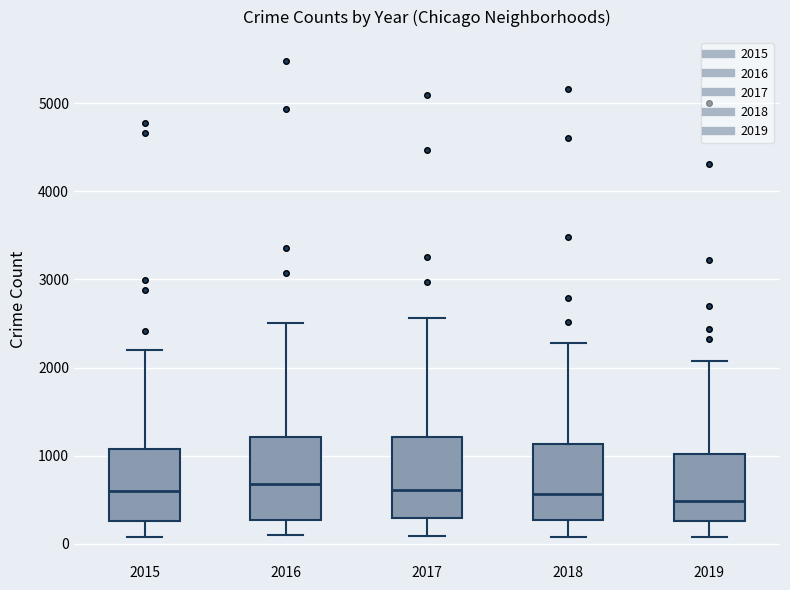

Reading left to right, transcribe this box plot: for each box, give where its median line is, the range the box spans, and where its two whiskers end, as read against the y-axis. The values are not printed on the chart, so give them approximately, as read against the axis.

2015: median 600, box 300 to 1100, whiskers 100 to 2200
2016: median 700, box 300 to 1200, whiskers 100 to 2500
2017: median 600, box 300 to 1200, whiskers 100 to 2600
2018: median 600, box 300 to 1100, whiskers 100 to 2300
2019: median 500, box 300 to 1000, whiskers 100 to 2100